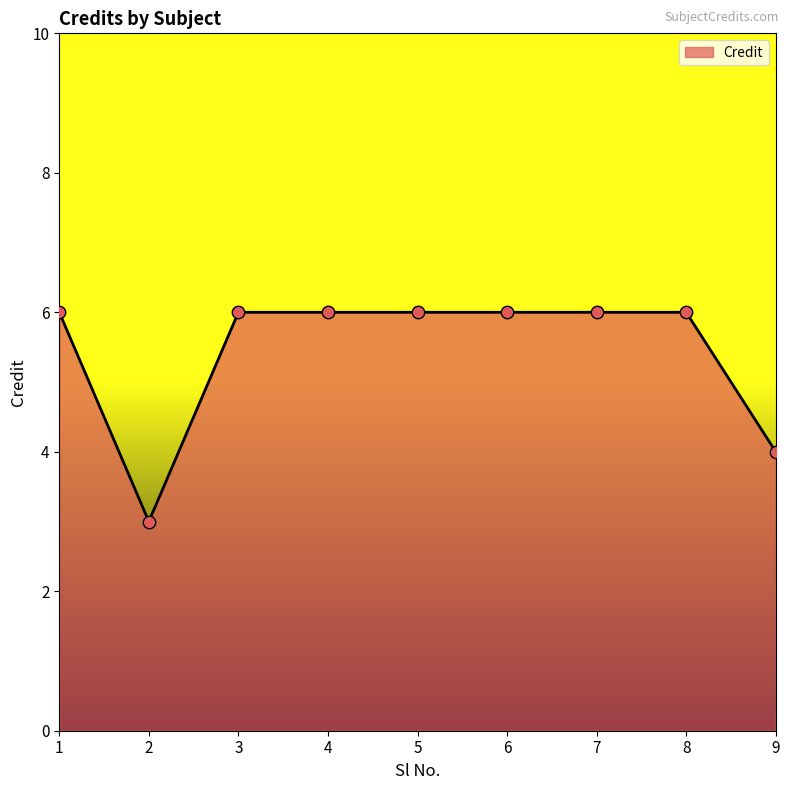

What is the ratio of the value at 6 to the value at 9?

1.5